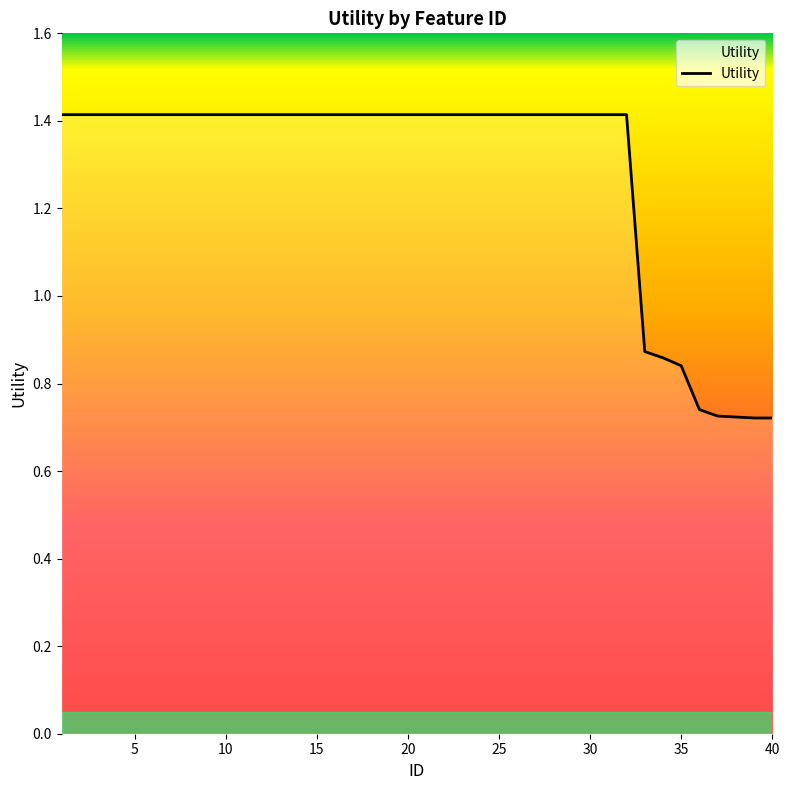

What is the maximum value shown in the chart?

1.4